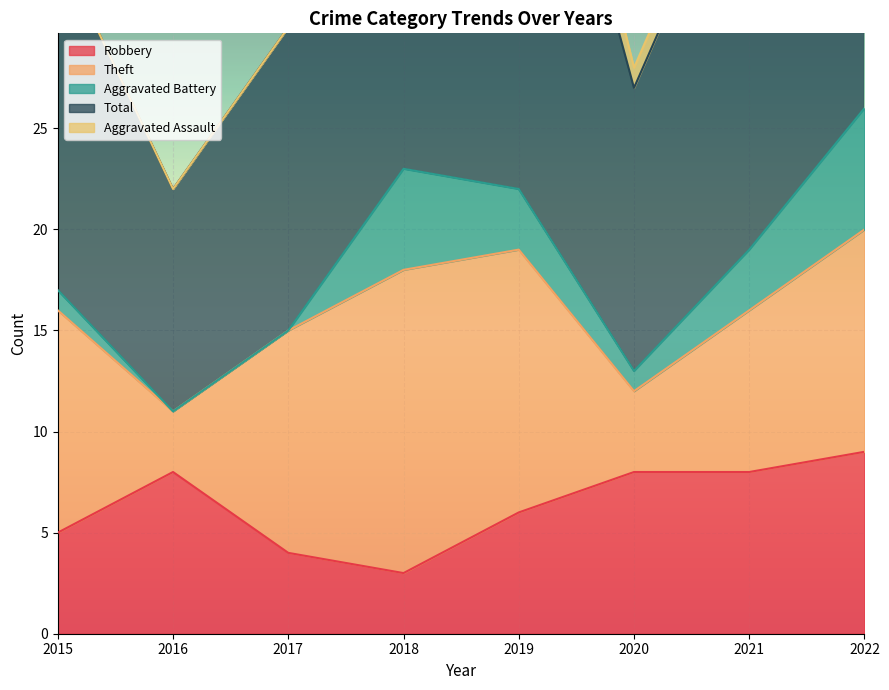

At how many categories does at least one series exceed 21?

3